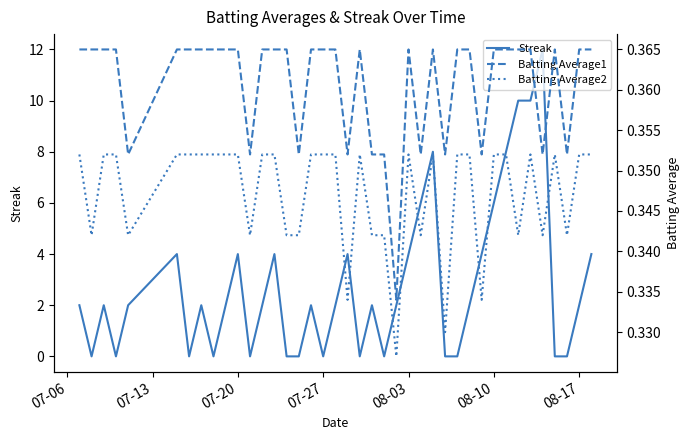

What is the highest value of the Streak series?

12